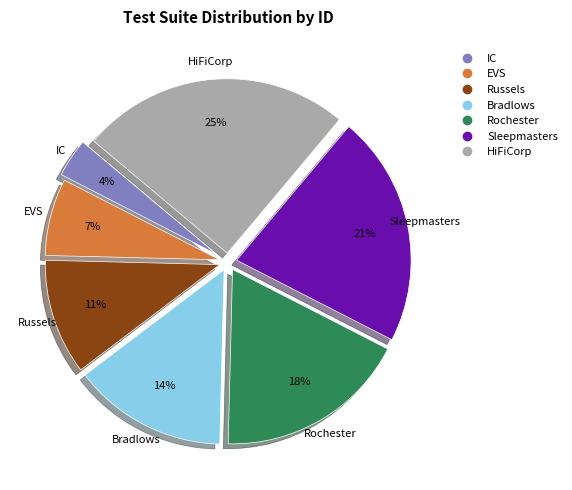

Is Bradlows the majority of the pie?

No